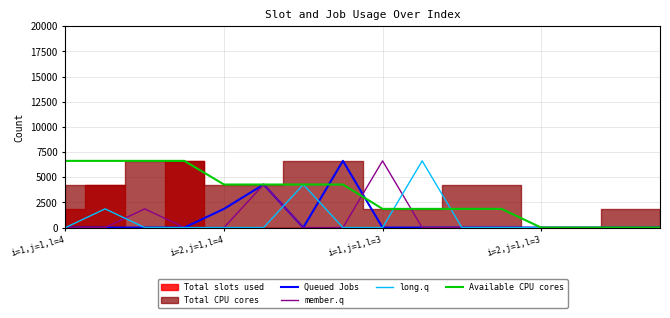

The value of member.q at i=1,j=1,l=4 is 0.0. True or false?

True